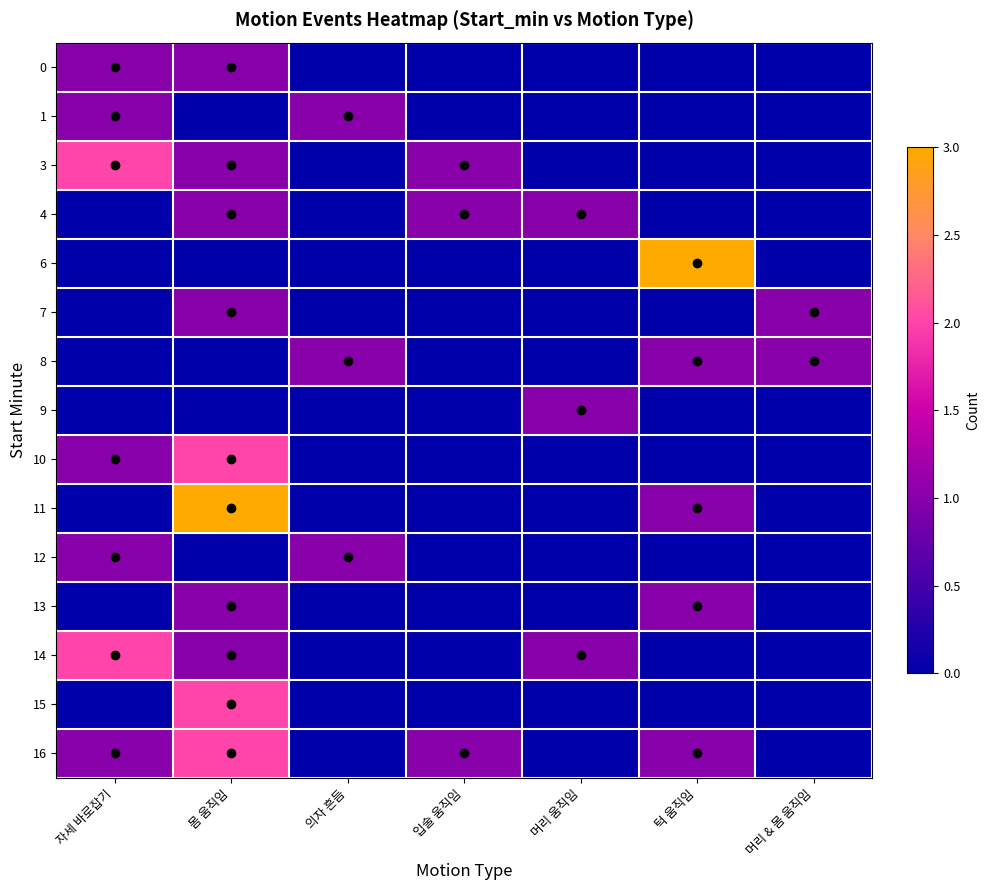

Reading right to left, what are all the values shown in this chart?

0: 머리 & 몸 움직임=0	턱 움직임=0	머리 움직임=0	입술 움직임=0	의자 흔듬=0	몸 움직임=1	자세 바로잡기=1
1: 머리 & 몸 움직임=0	턱 움직임=0	머리 움직임=0	입술 움직임=0	의자 흔듬=1	몸 움직임=0	자세 바로잡기=1
3: 머리 & 몸 움직임=0	턱 움직임=0	머리 움직임=0	입술 움직임=1	의자 흔듬=0	몸 움직임=1	자세 바로잡기=2
4: 머리 & 몸 움직임=0	턱 움직임=0	머리 움직임=1	입술 움직임=1	의자 흔듬=0	몸 움직임=1	자세 바로잡기=0
6: 머리 & 몸 움직임=0	턱 움직임=3	머리 움직임=0	입술 움직임=0	의자 흔듬=0	몸 움직임=0	자세 바로잡기=0
7: 머리 & 몸 움직임=1	턱 움직임=0	머리 움직임=0	입술 움직임=0	의자 흔듬=0	몸 움직임=1	자세 바로잡기=0
8: 머리 & 몸 움직임=1	턱 움직임=1	머리 움직임=0	입술 움직임=0	의자 흔듬=1	몸 움직임=0	자세 바로잡기=0
9: 머리 & 몸 움직임=0	턱 움직임=0	머리 움직임=1	입술 움직임=0	의자 흔듬=0	몸 움직임=0	자세 바로잡기=0
10: 머리 & 몸 움직임=0	턱 움직임=0	머리 움직임=0	입술 움직임=0	의자 흔듬=0	몸 움직임=2	자세 바로잡기=1
11: 머리 & 몸 움직임=0	턱 움직임=1	머리 움직임=0	입술 움직임=0	의자 흔듬=0	몸 움직임=3	자세 바로잡기=0
12: 머리 & 몸 움직임=0	턱 움직임=0	머리 움직임=0	입술 움직임=0	의자 흔듬=1	몸 움직임=0	자세 바로잡기=1
13: 머리 & 몸 움직임=0	턱 움직임=1	머리 움직임=0	입술 움직임=0	의자 흔듬=0	몸 움직임=1	자세 바로잡기=0
14: 머리 & 몸 움직임=0	턱 움직임=0	머리 움직임=1	입술 움직임=0	의자 흔듬=0	몸 움직임=1	자세 바로잡기=2
15: 머리 & 몸 움직임=0	턱 움직임=0	머리 움직임=0	입술 움직임=0	의자 흔듬=0	몸 움직임=2	자세 바로잡기=0
16: 머리 & 몸 움직임=0	턱 움직임=1	머리 움직임=0	입술 움직임=1	의자 흔듬=0	몸 움직임=2	자세 바로잡기=1